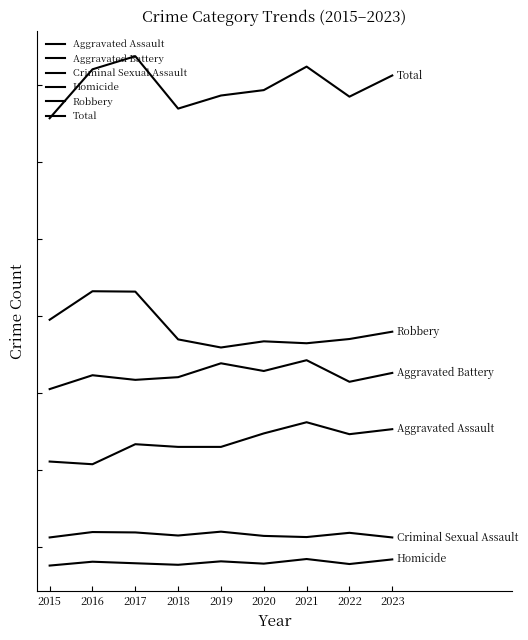

How many lines are shown in the chart?

6